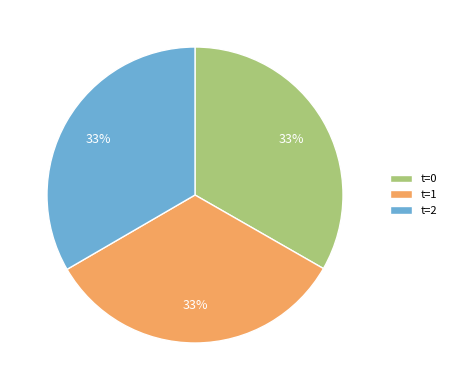

What percentage is the t=1 slice, to the nearest percent?

33%